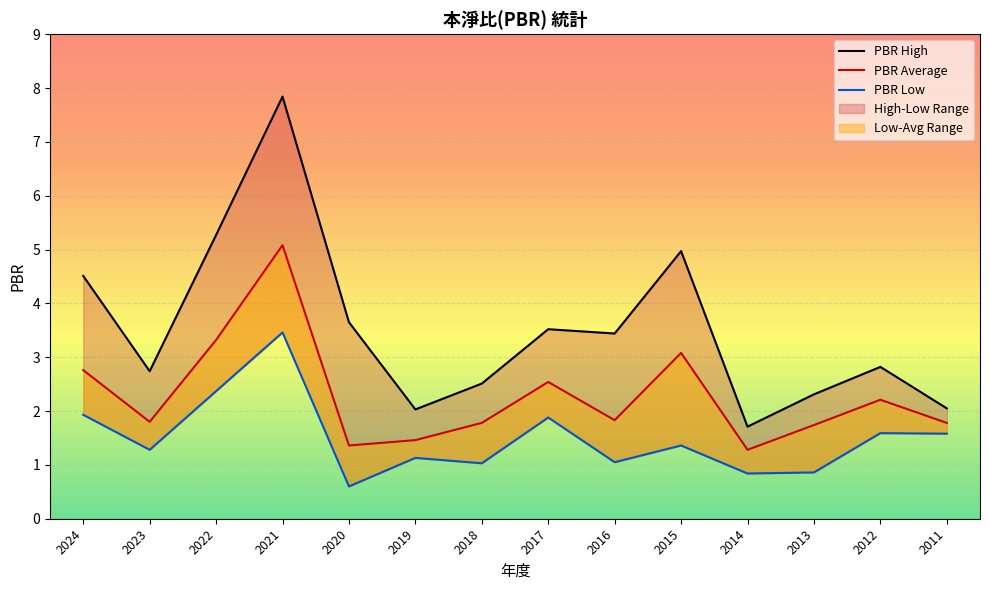

What is the total value across all series at 2012?

6.6